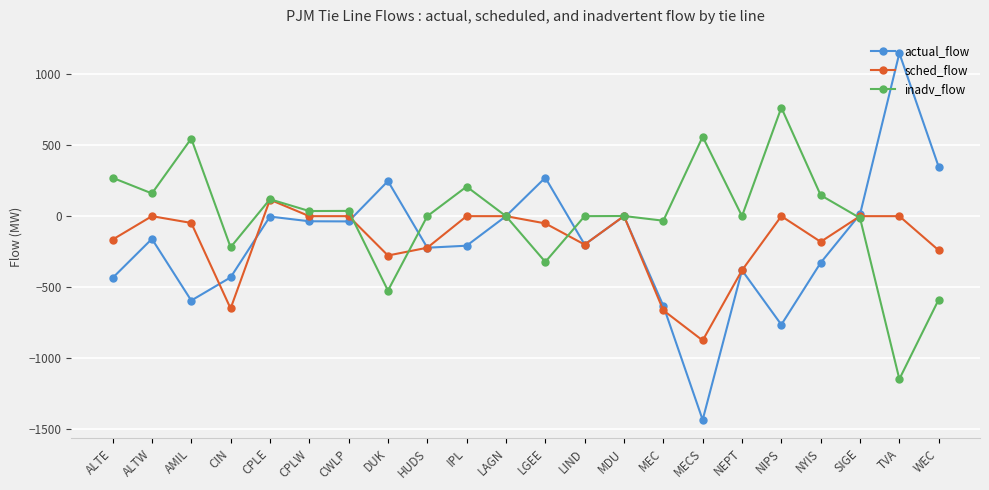

Which series has the largest total across all categories?

inadv_flow